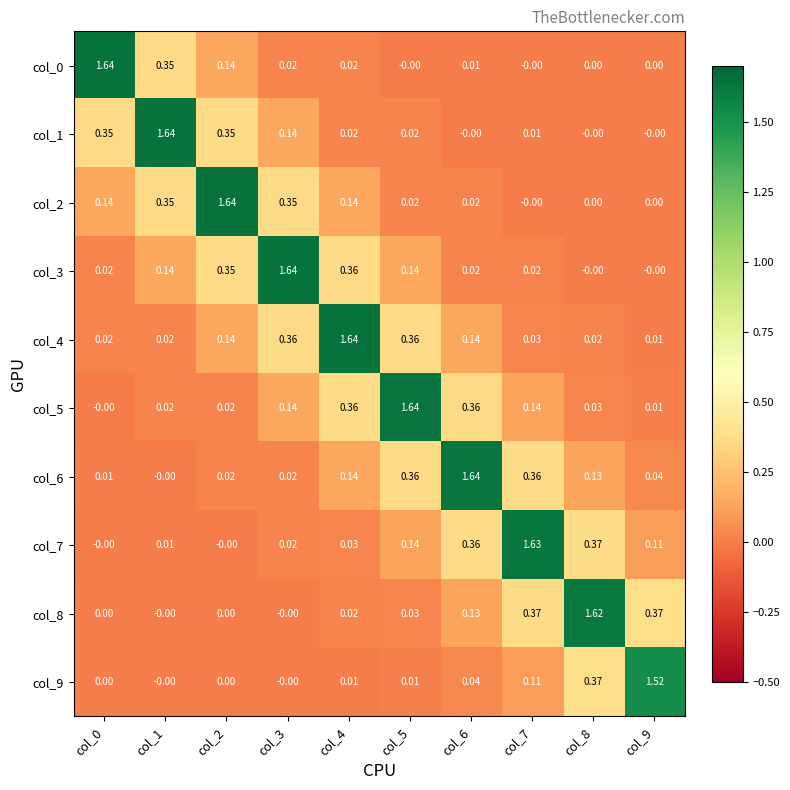

Is the value of col_0 at col_3 greater than the value of col_2 at col_2?

No